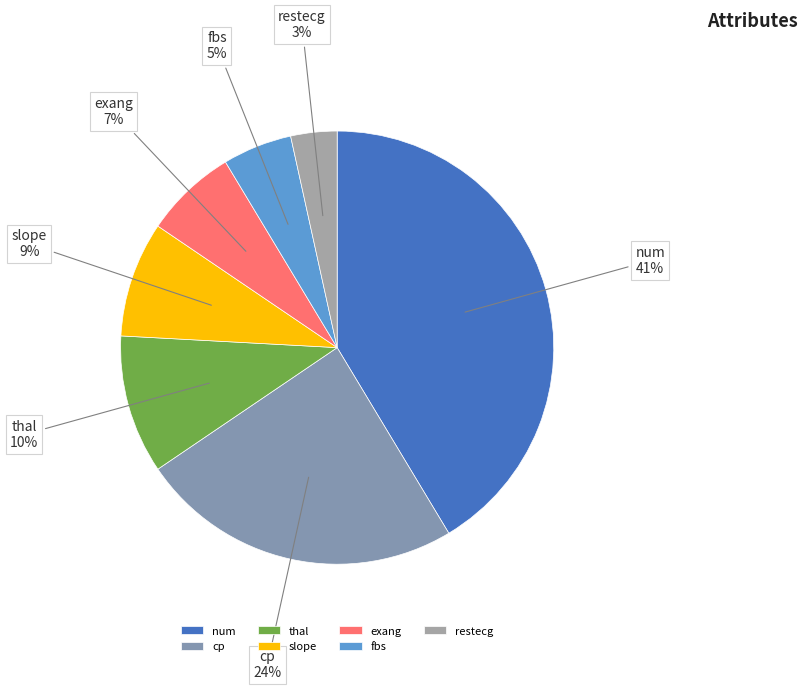

How many slices are in this pie chart?

7